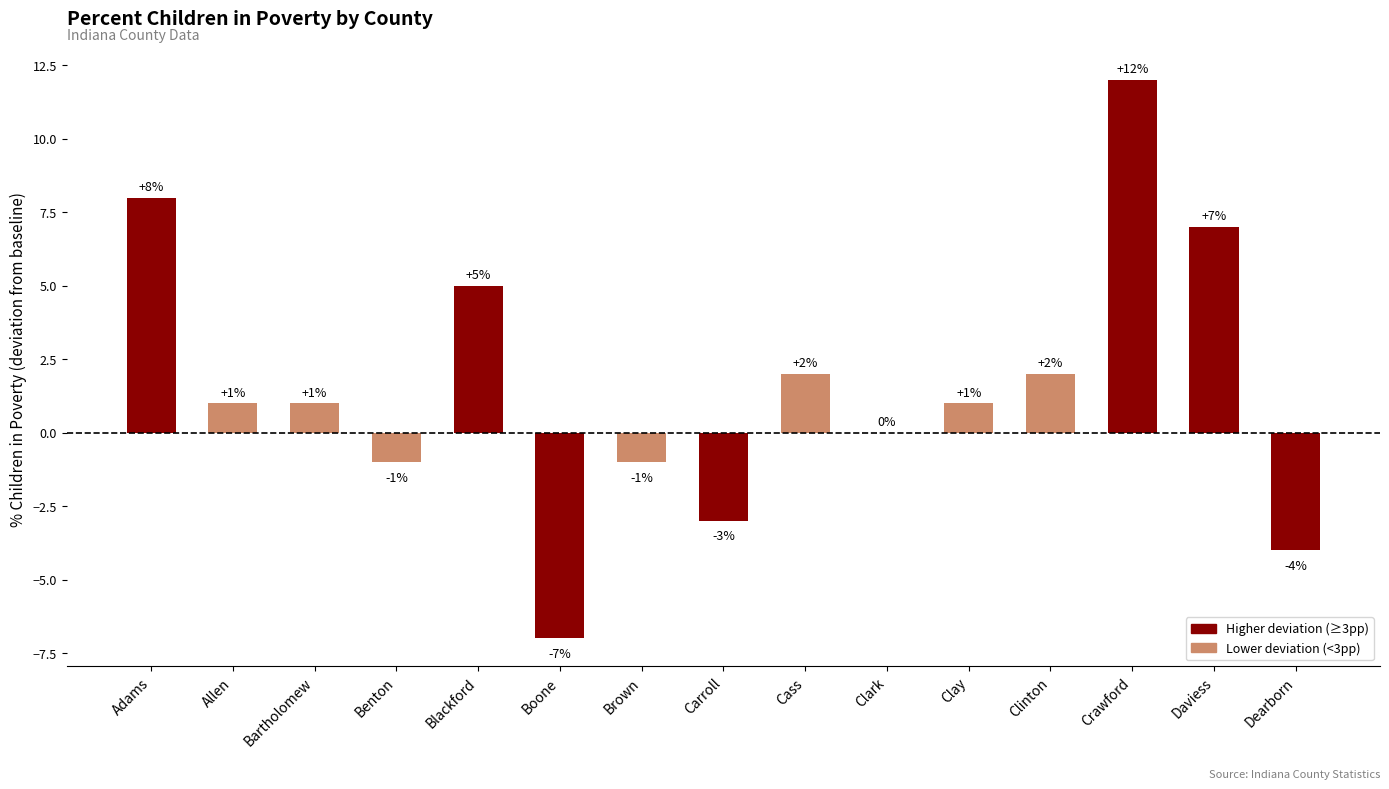

What is the greatest value displayed?

12